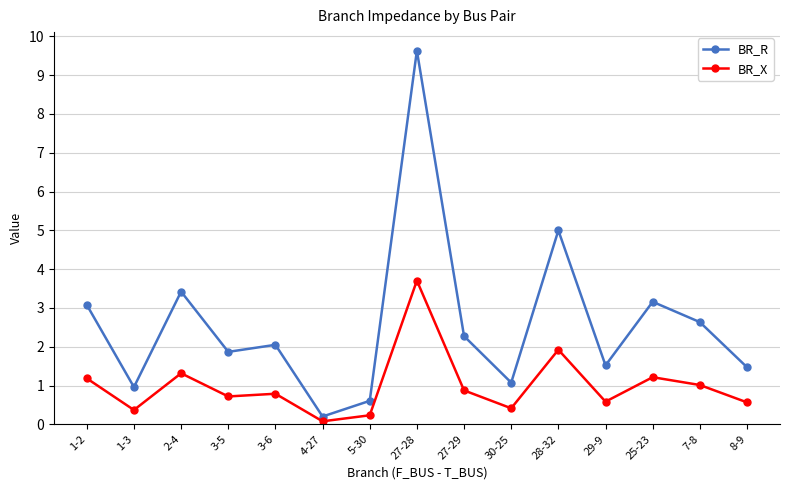

How many lines are shown in the chart?

2